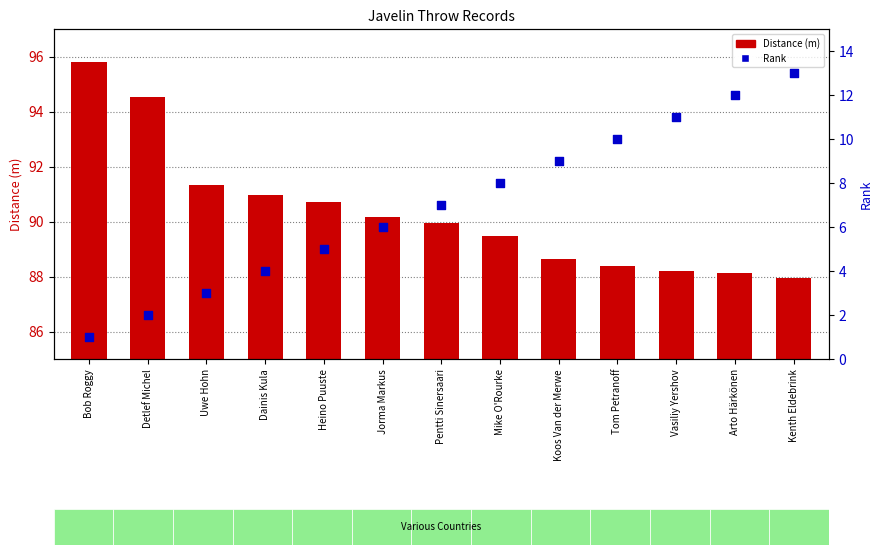

Which series contains the highest Y value?

Distance (m)